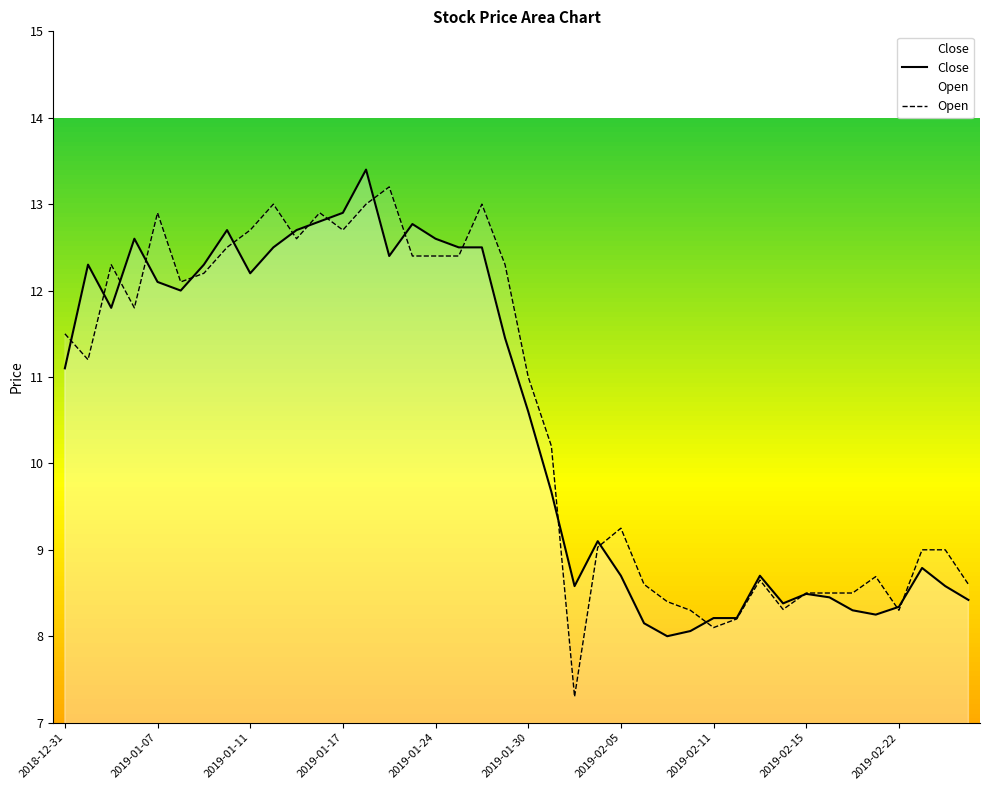

Read the Open value at 2019-01-30.

11.0